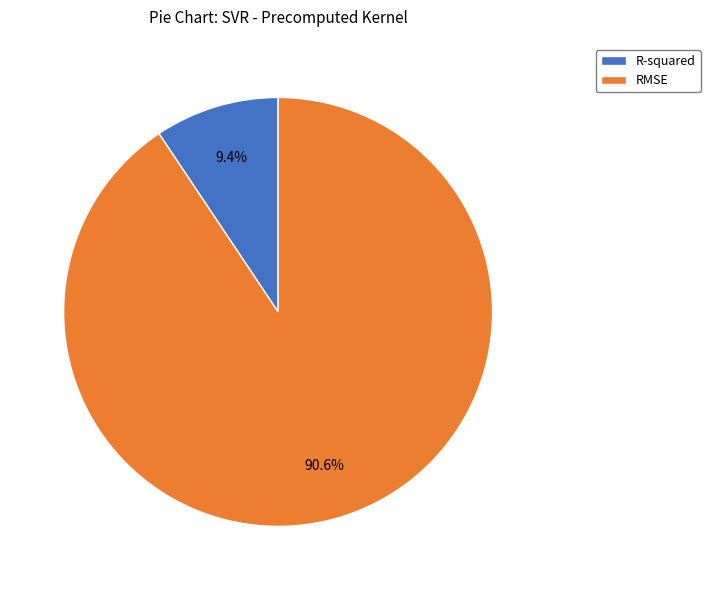

To the nearest percent, what portion does R-squared represent?

9%